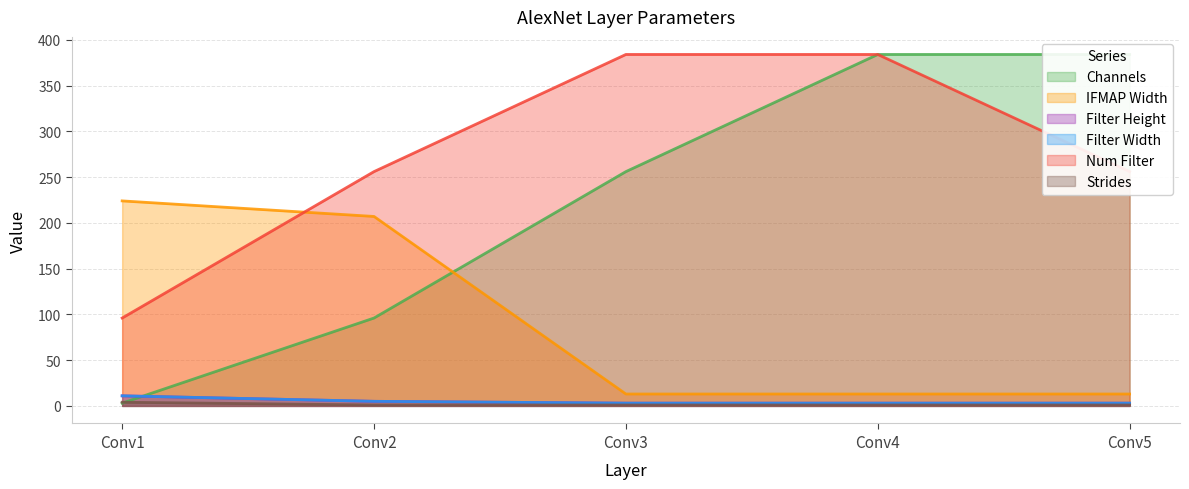

Between which two adjacent categories do IFMAP Width and Num Filter first intersect?

Conv1 and Conv2